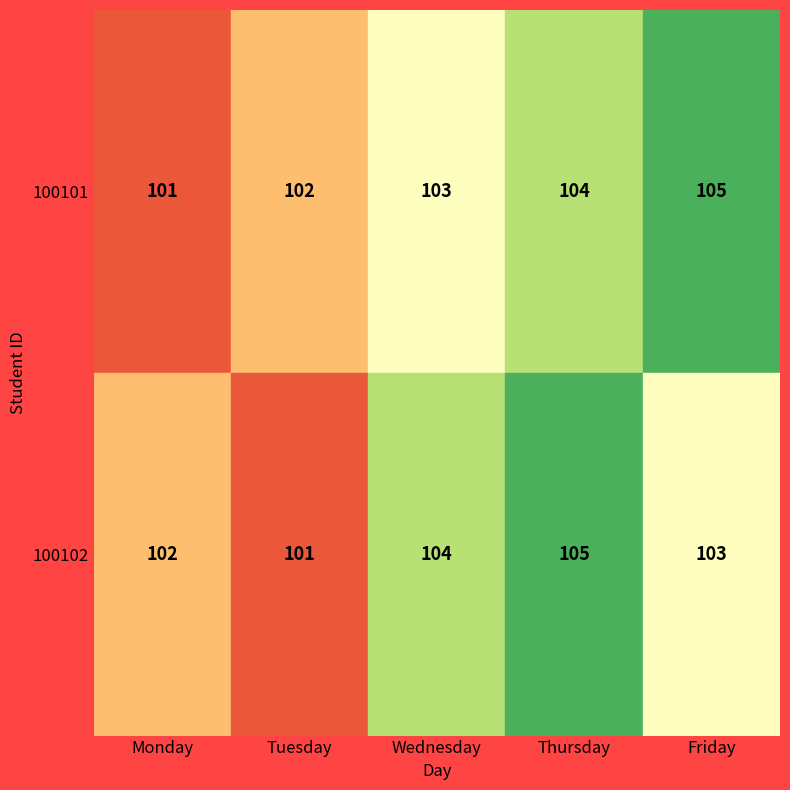

What is the total value across all series at Wednesday?

207